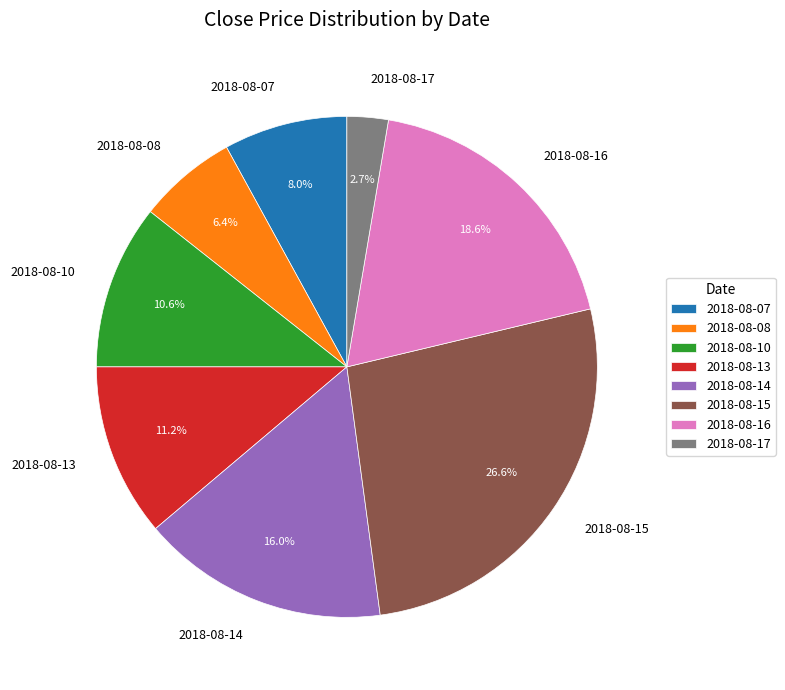

To the nearest percent, what portion does 2018-08-13 represent?

11%